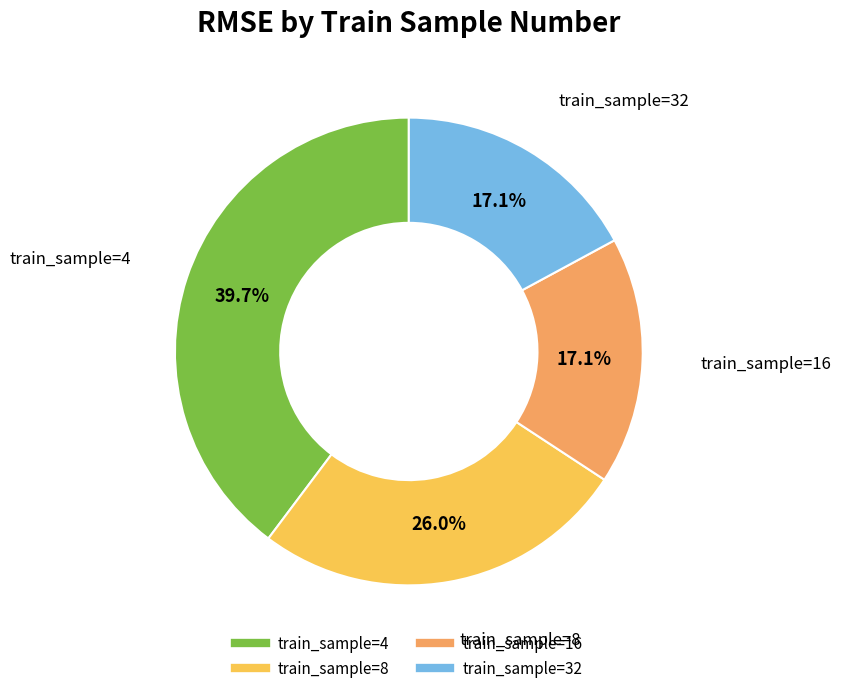

To the nearest percent, what is the difference between the largest and smallest slice percentages?

23%